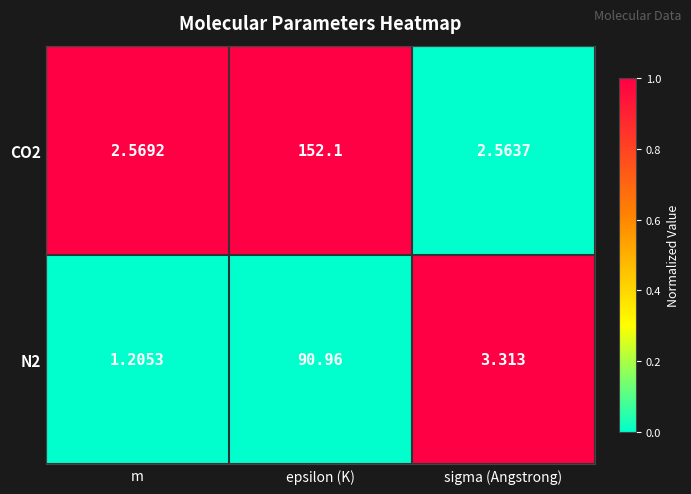

At which label is N2 closest to 46?

sigma (Angstrong)